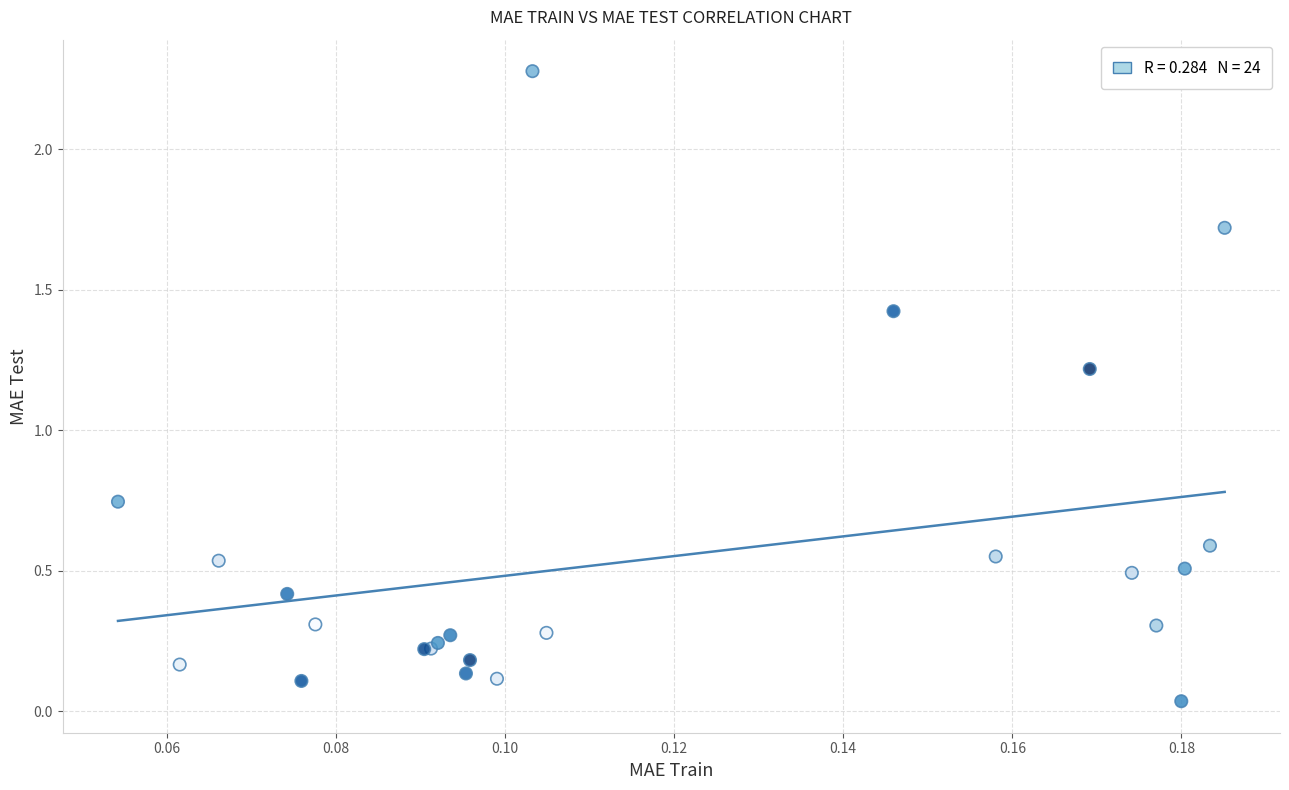

What Y value in the scatter plot is closest to 1?

1.2